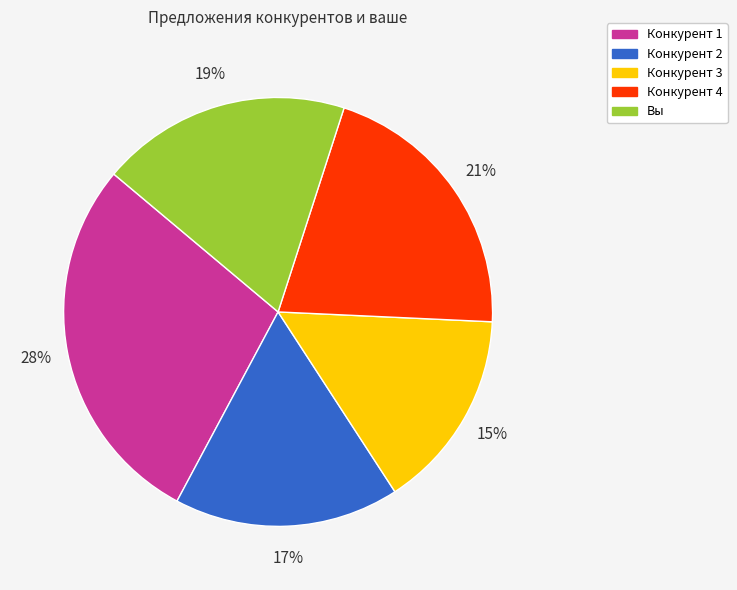

Is there any slice that represents more than half of the pie?

No